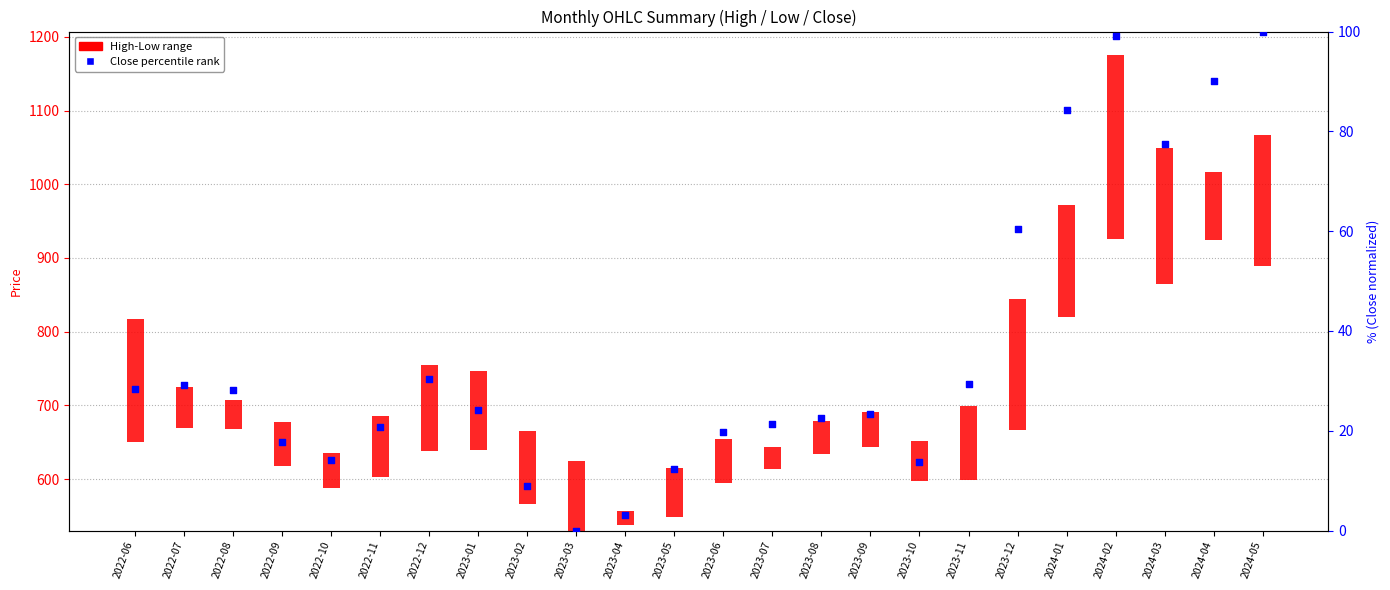

Which series has the largest total across all categories?

High-Low Range